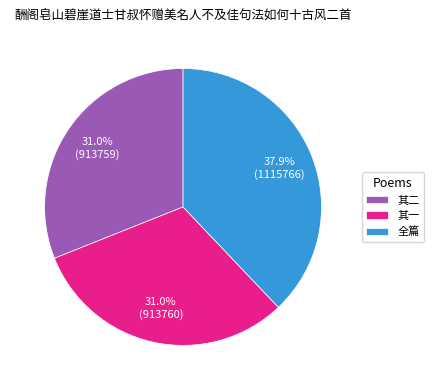

What portion of the pie excludes 其二?

69.0%